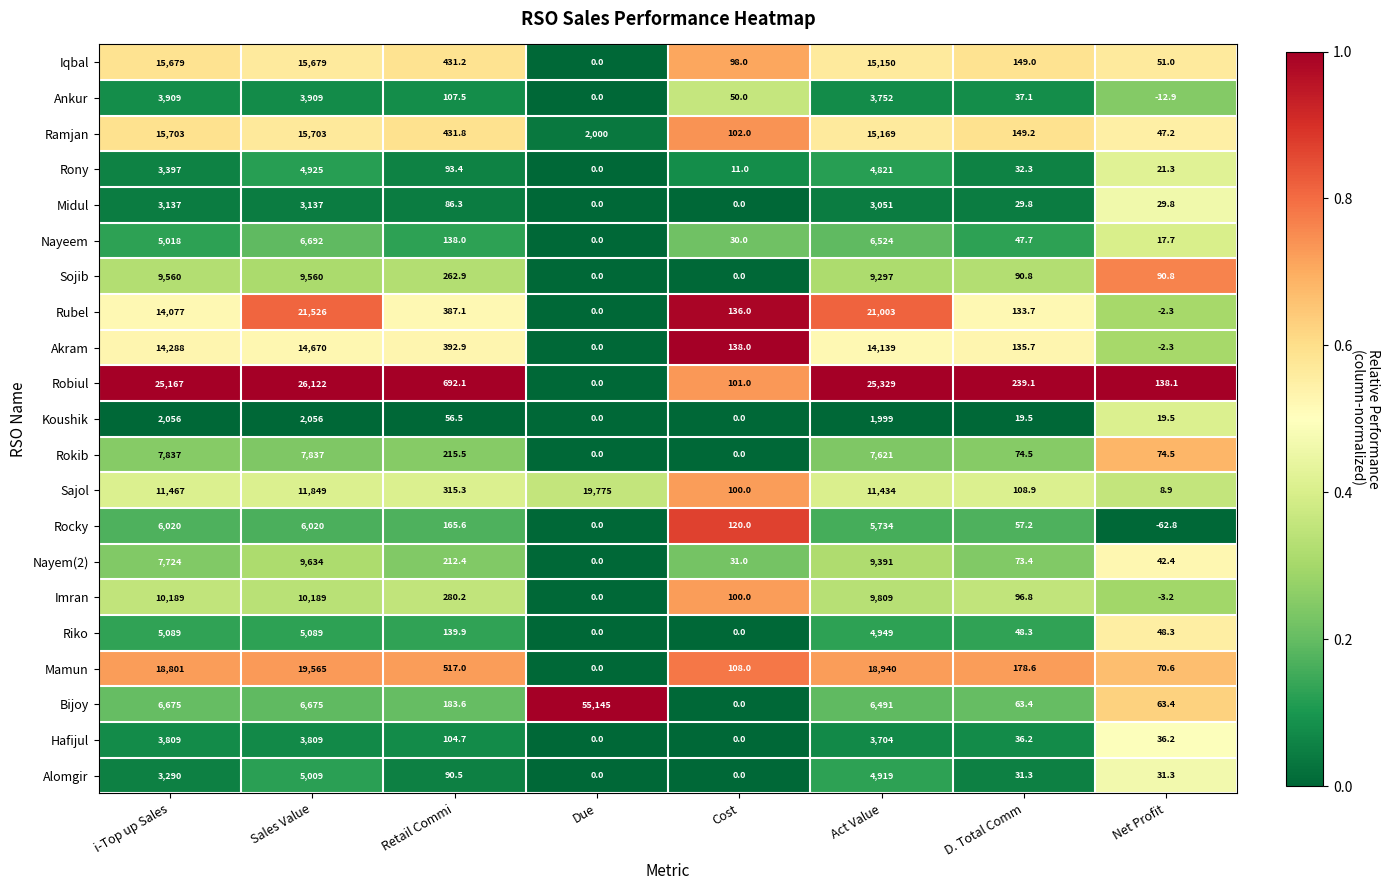

How many categories are shown in the chart?

8